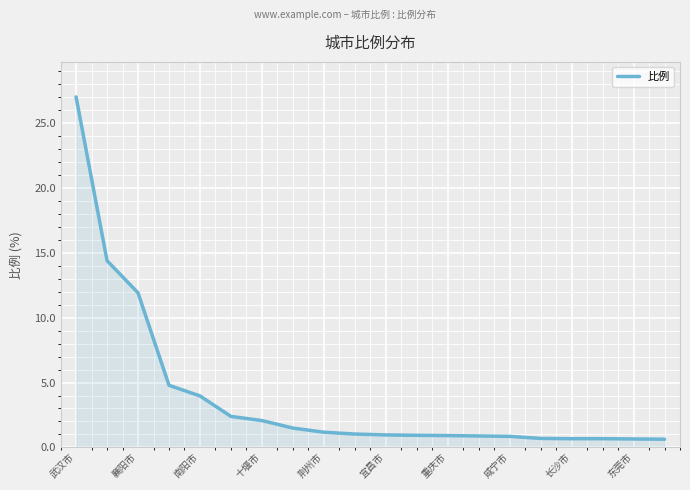

What is the difference between the maximum and minimum values?

26.4